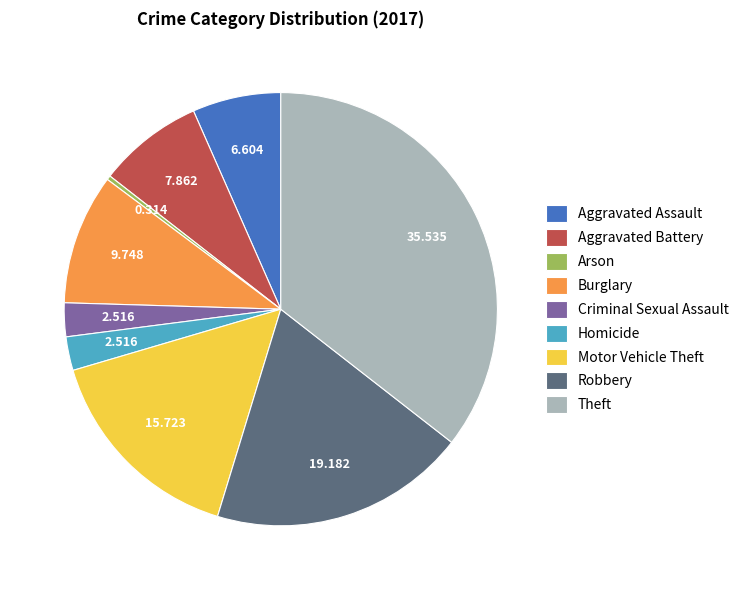

How many slices are in this pie chart?

9